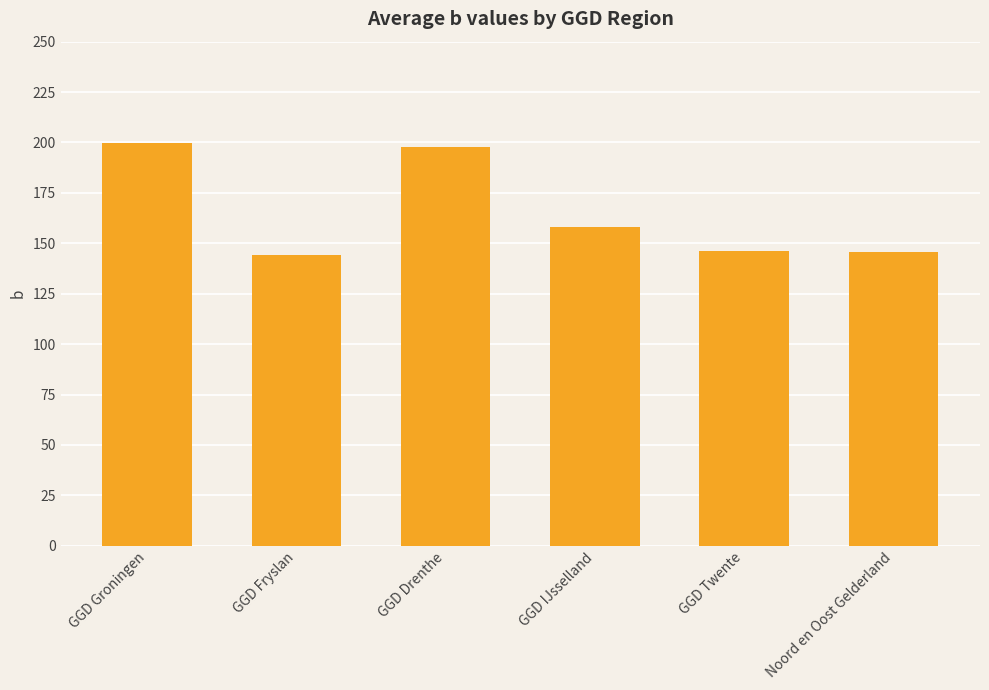

Count the number of categories in the chart.

6